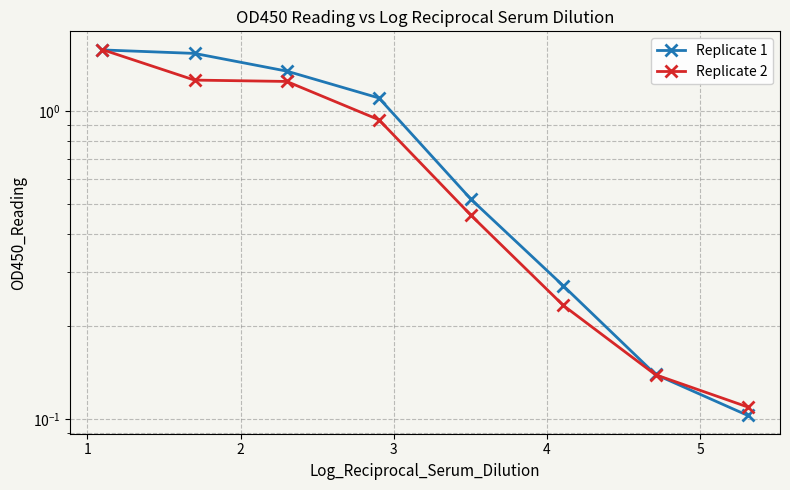

Is it true that Replicate 1 equals 1.3 at 2?

True